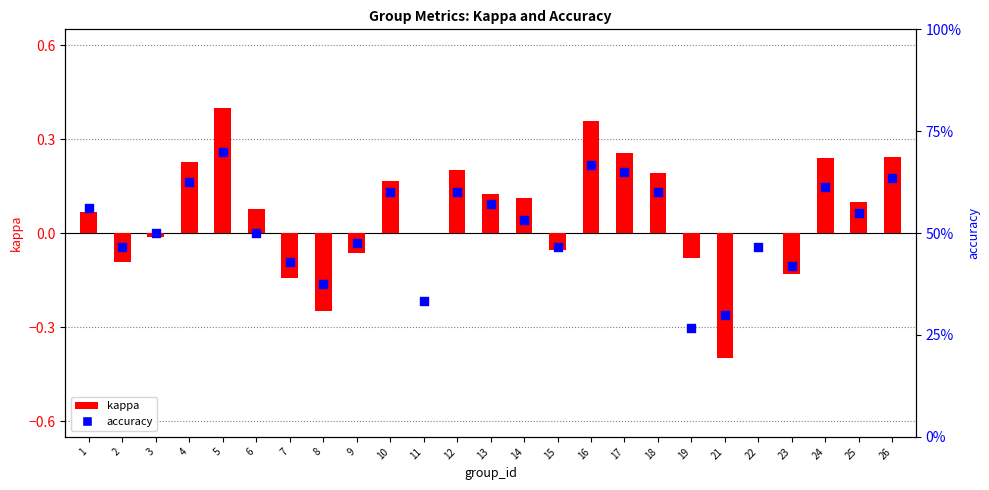

Which series has the largest Y range (max minus min)?

kappa